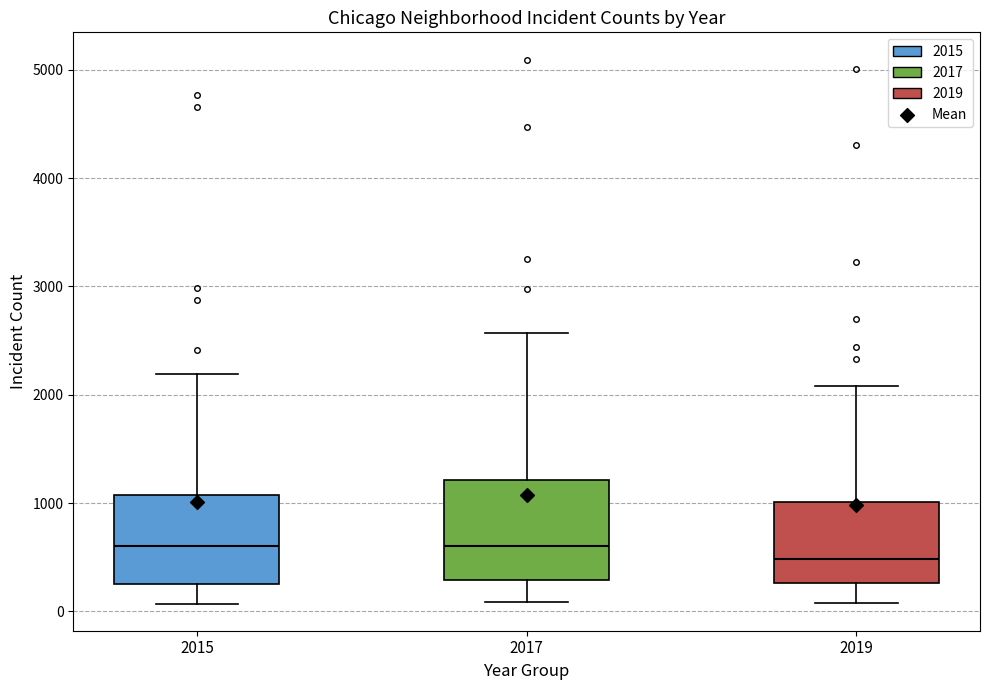

Which box is the tallest, from its lower edge to its upper edge?

2017